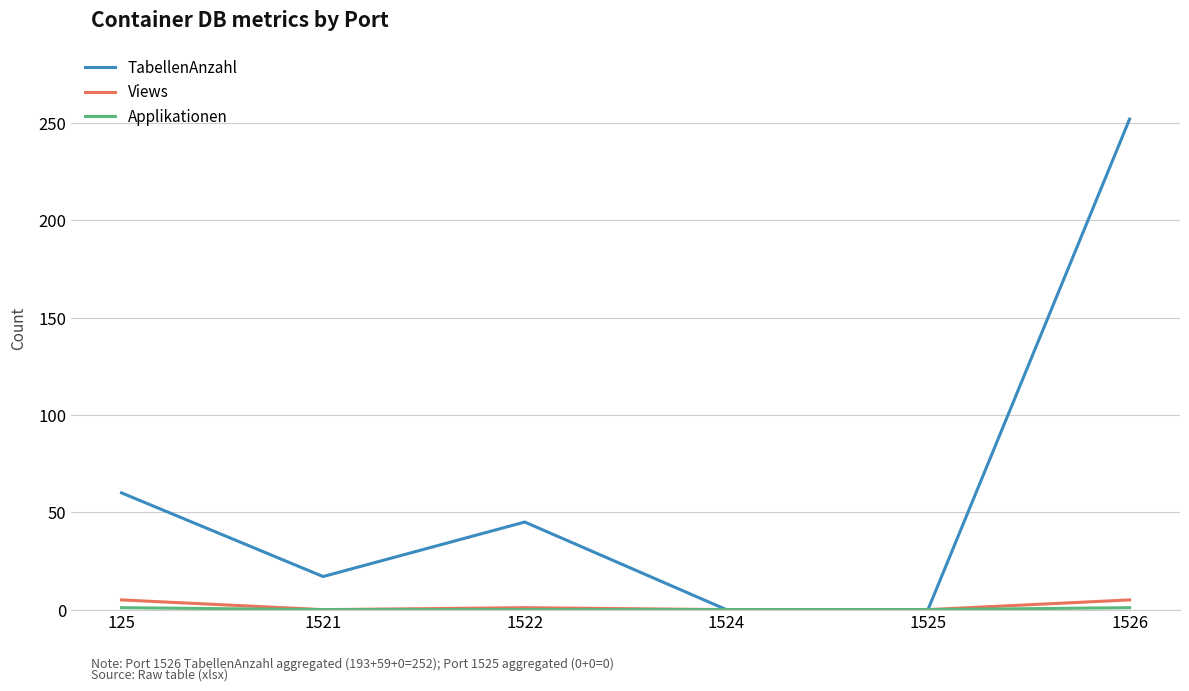

Which series has the largest range (max minus min)?

TabellenAnzahl